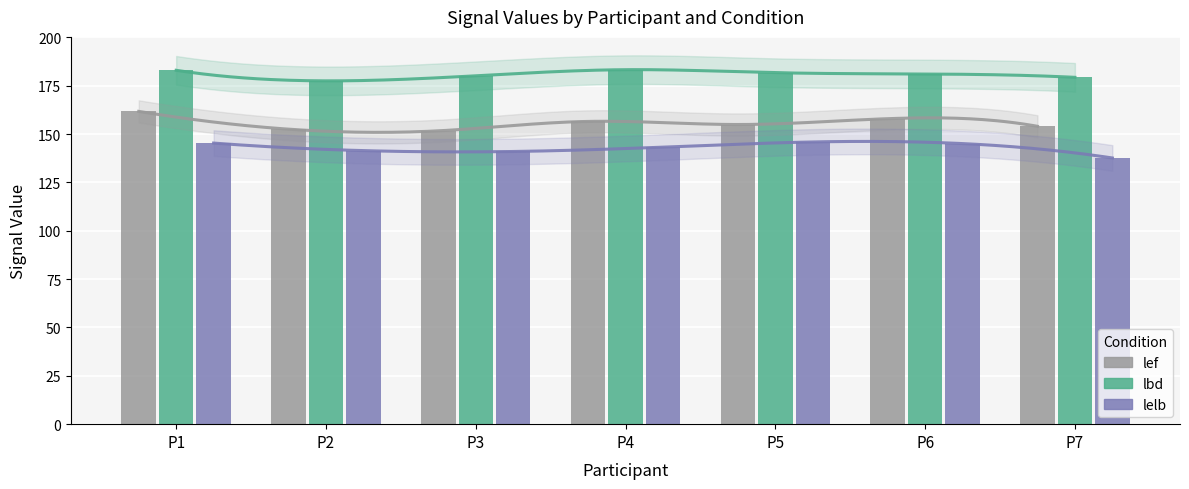

Where does the lelb series first go above 143?

P1